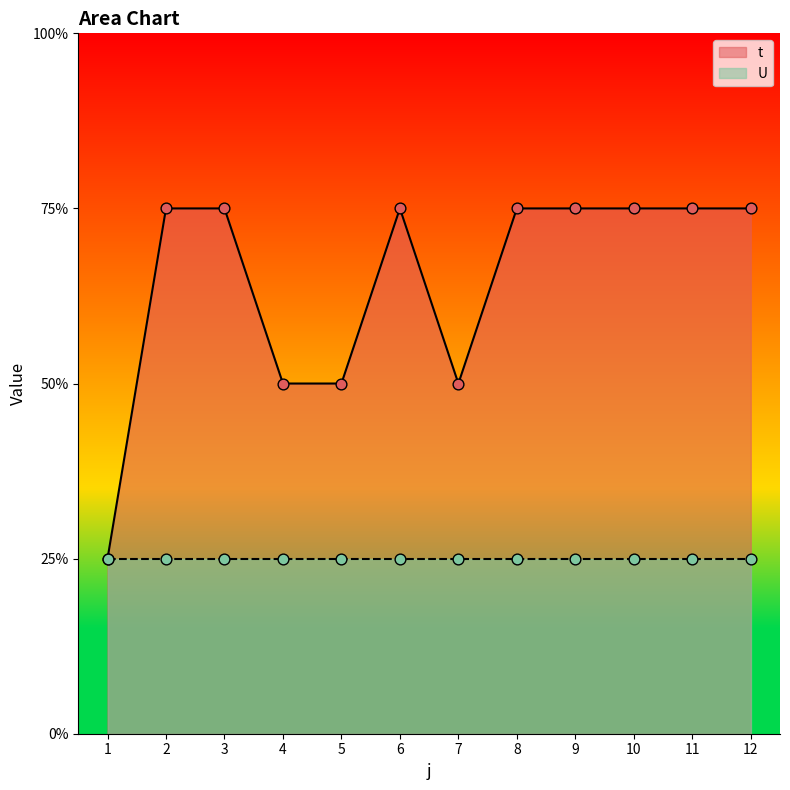

What is the change in value from 5 to 8?

+1